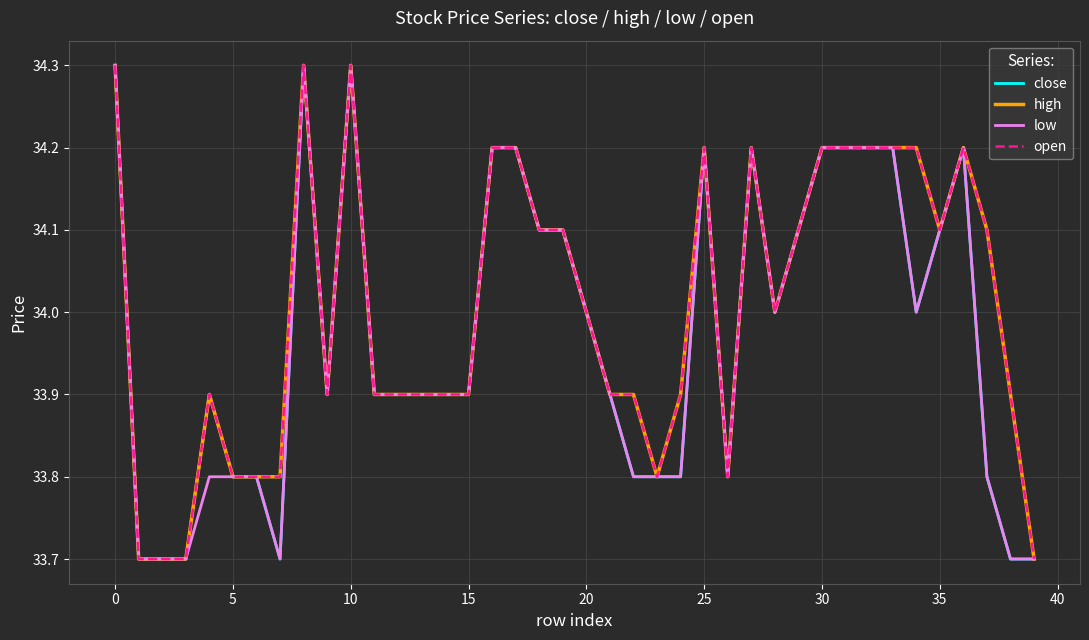

Does the chart display data point markers on the line(s)?

No